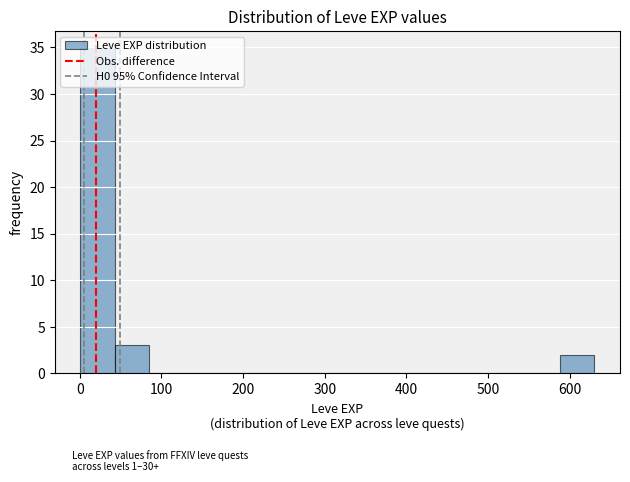

Reading left to right, list every bar in this chart as the range it spans on the x-axis followed by its height. Neither the bar edges nor the heights are printed on the chart, so give them approximately, as read against the axes.

0 to 40: 35
40 to 80: 3
80 to 130: 0
130 to 170: 0
170 to 210: 0
210 to 250: 0
250 to 290: 0
290 to 340: 0
340 to 380: 0
380 to 420: 0
420 to 460: 0
460 to 500: 0
500 to 550: 0
550 to 590: 0
590 to 630: 2